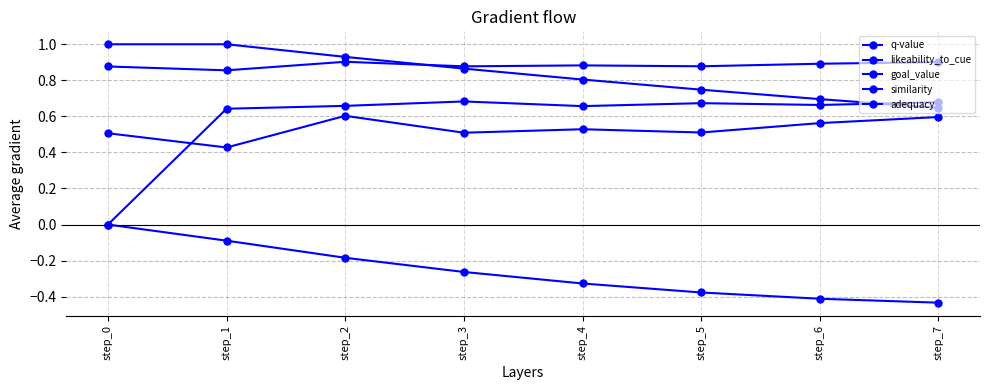

How many data points does each series have?

8